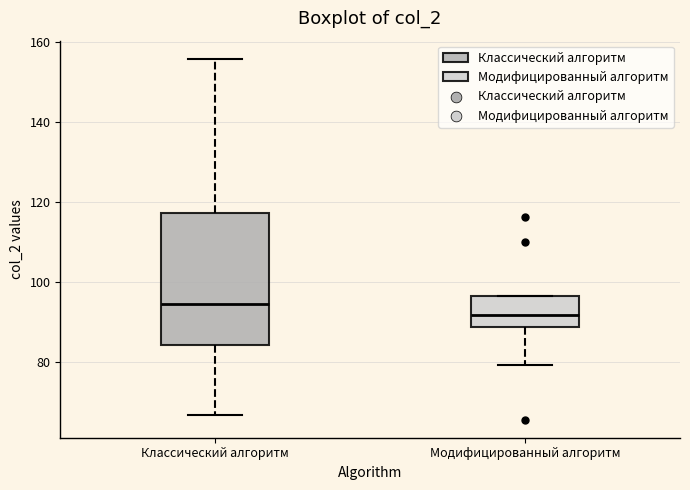

Which box has the highest median line?

Классический алгоритм